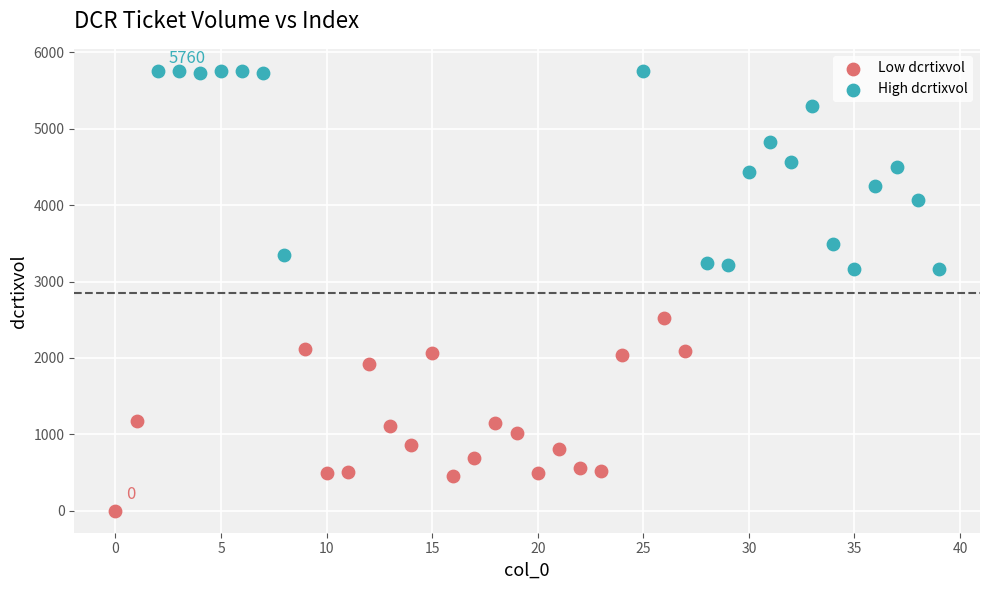

Which series contains the lowest Y value?

Low dcrtixvol